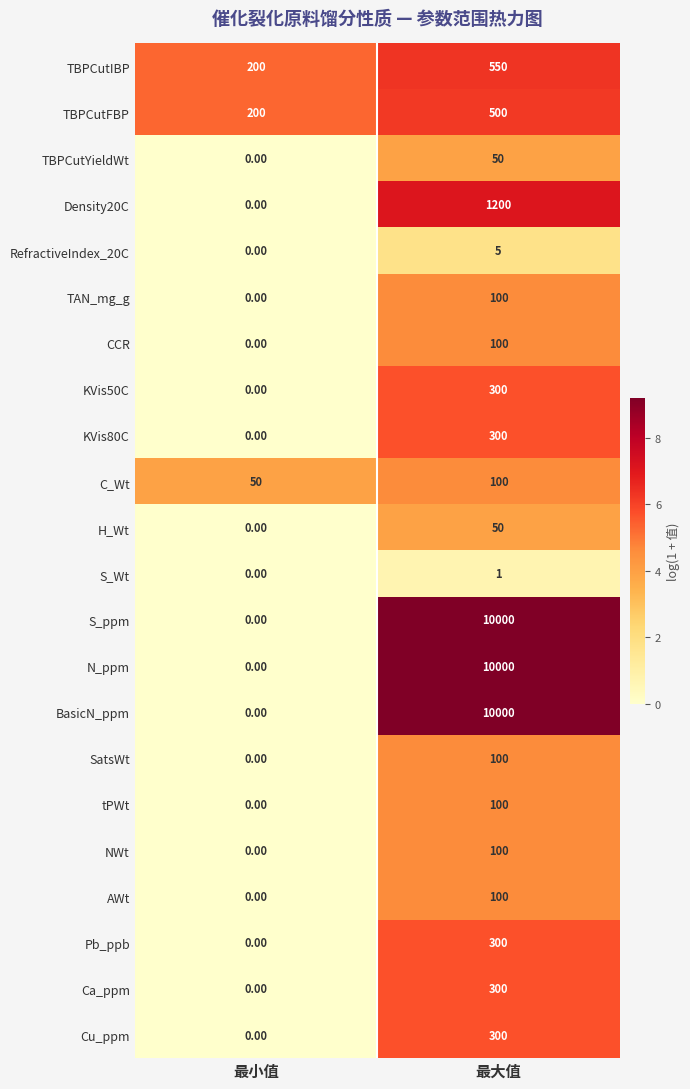

Rank the categories by S_Wt value from lowest to highest.

最小值, 最大值